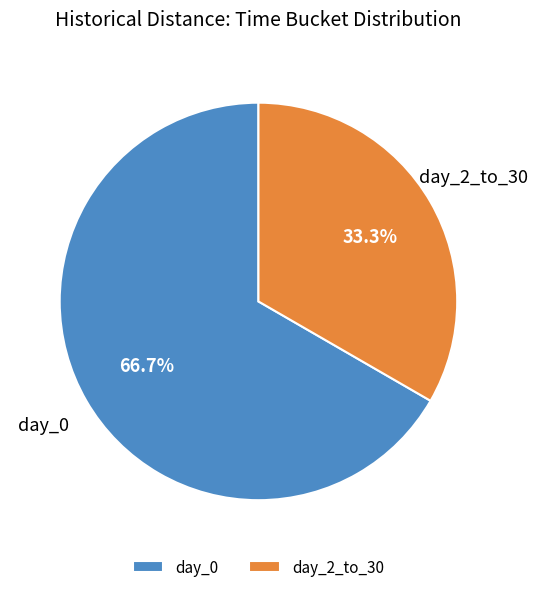

Which slice is the largest?

day_0